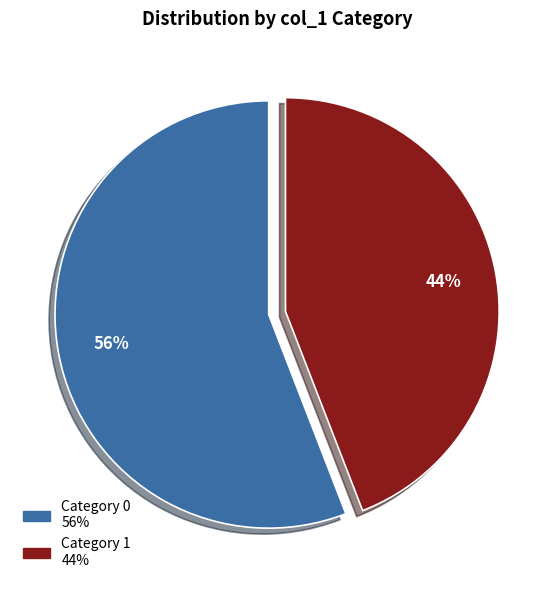

How many segments does this pie chart have?

2